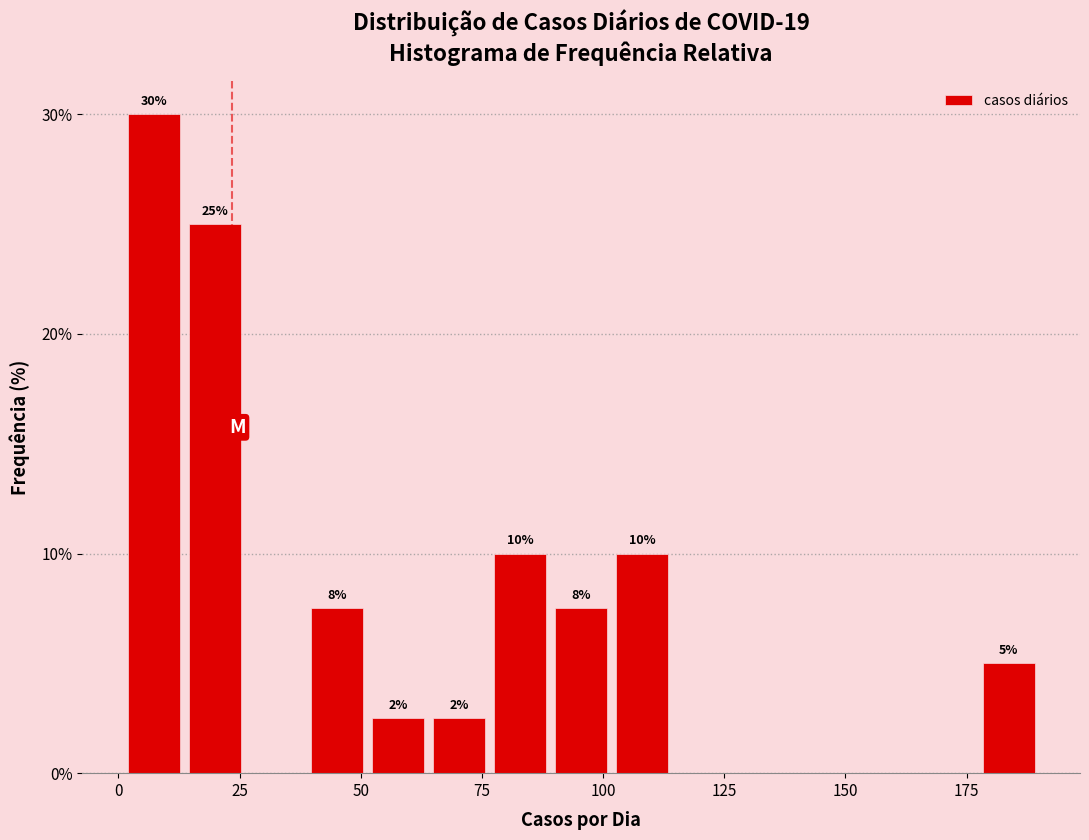

Around what value on the x-axis is the tallest bar? Give the approximate position of its centre, as read against the axis.

5